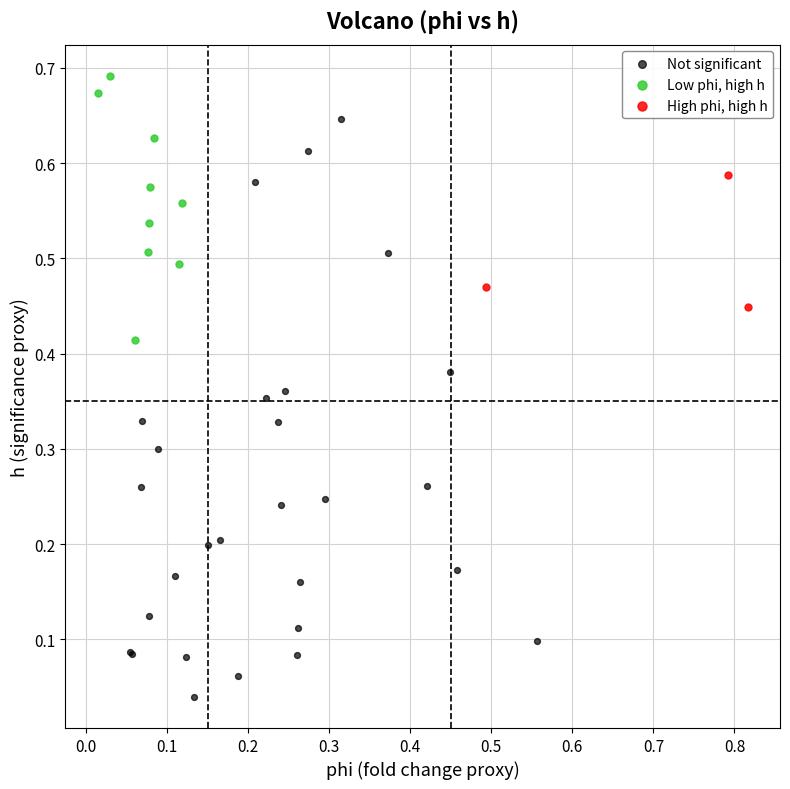

Which series contains the lowest Y value?

Not significant